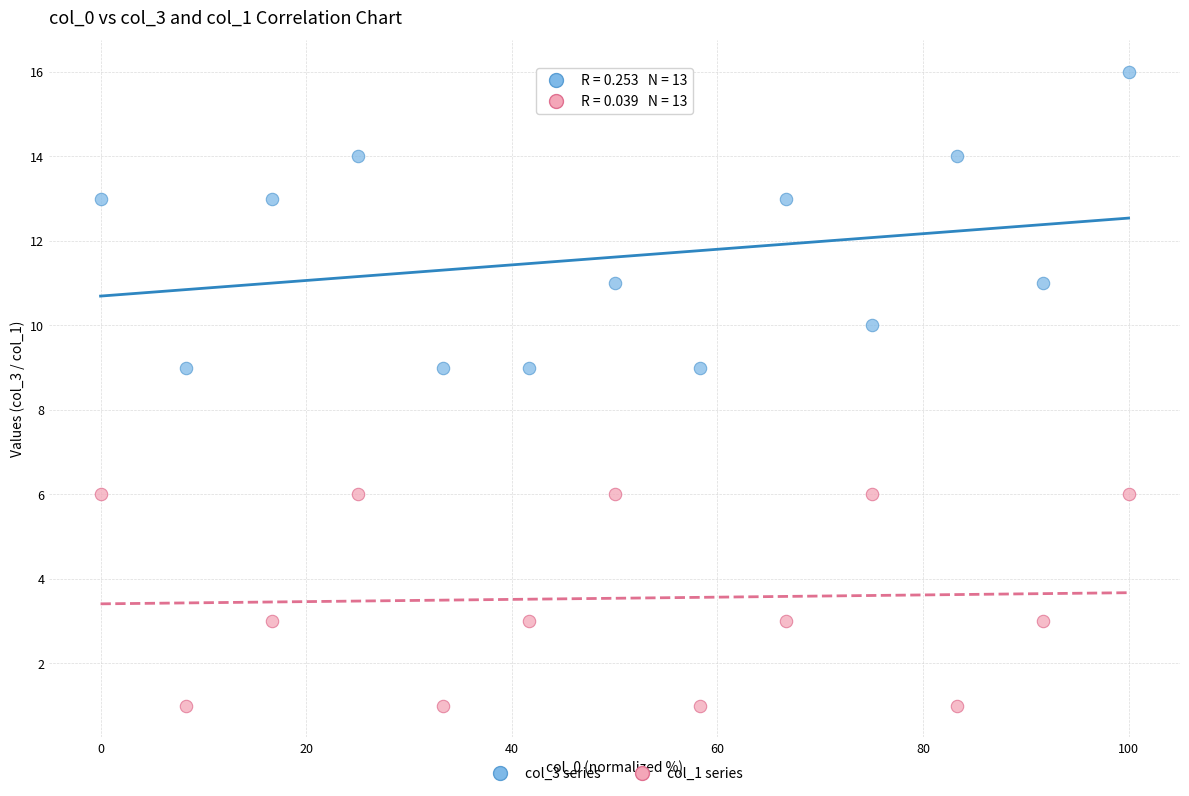

Which series reaches the maximum Y coordinate?

col_3 series